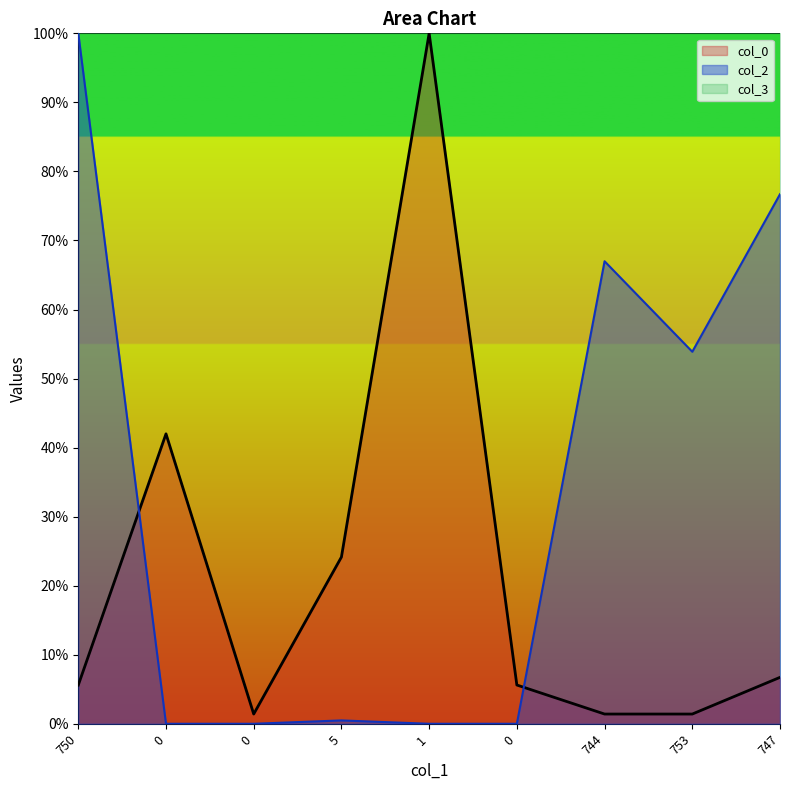

What is the maximum value for col_0?

100.0